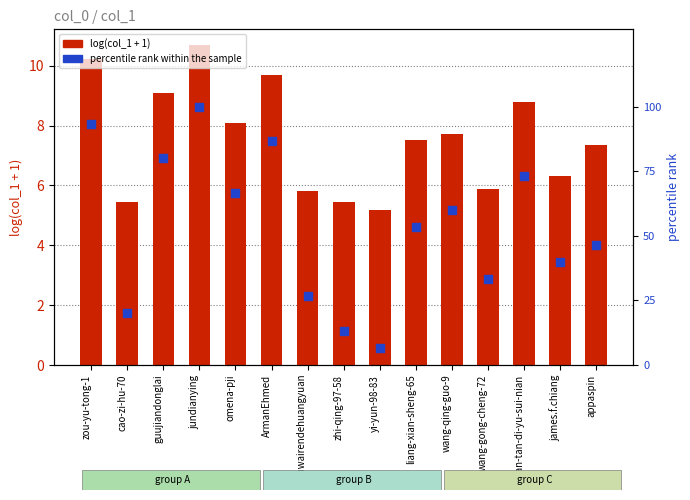

What is the total value across all series at cao-zi-hu-70?

25.4